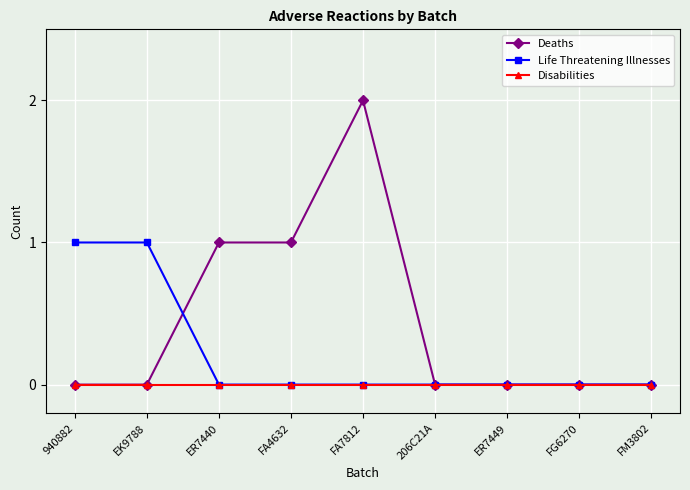

What are all the series names shown in the legend?

Deaths, Life Threatening Illnesses, Disabilities